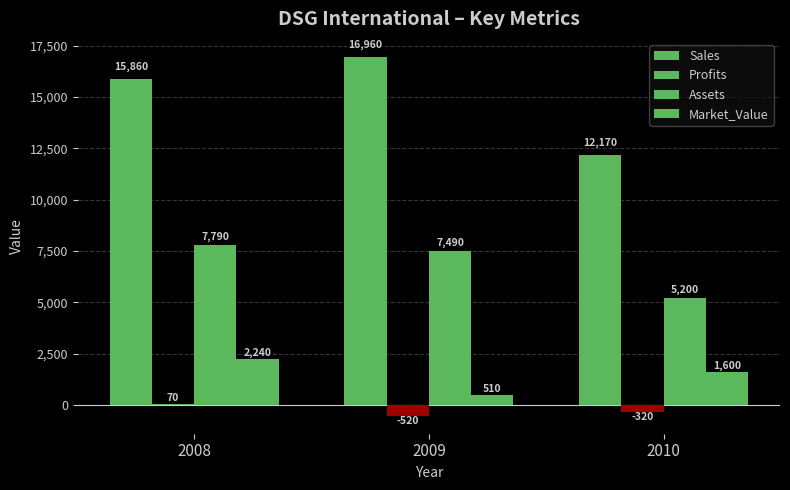

Which series has the largest total across all categories?

Sales